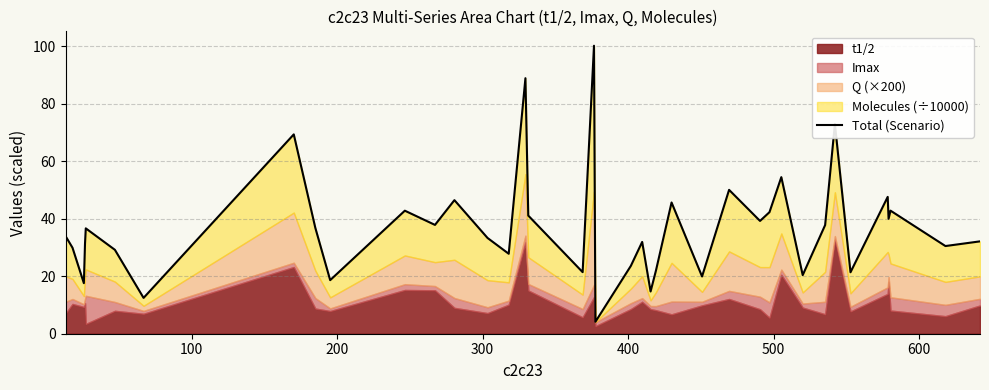

The chart shows a value of 36.6 at 34. True or false?

False